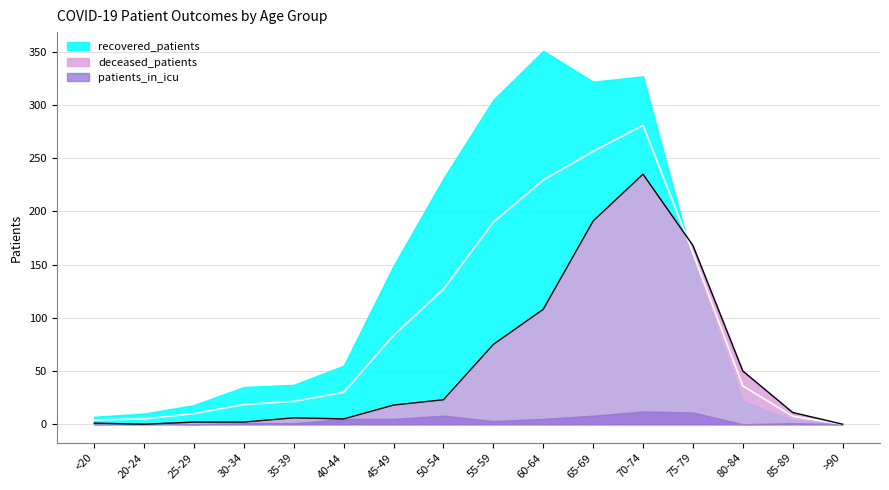

Is the value of patients_in_icu at 80-84 greater than the value of recovered_patients at 50-54?

No